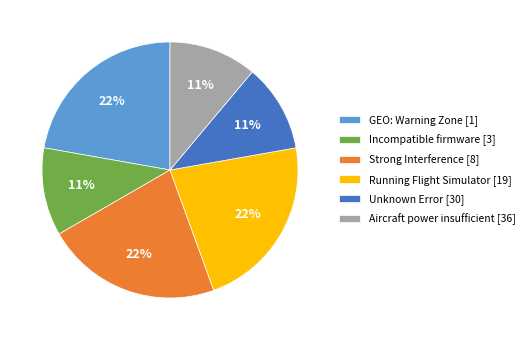

To the nearest percent, what is the difference between the Strong Interference [8] and Incompatible firmware [3] slice percentages?

11%